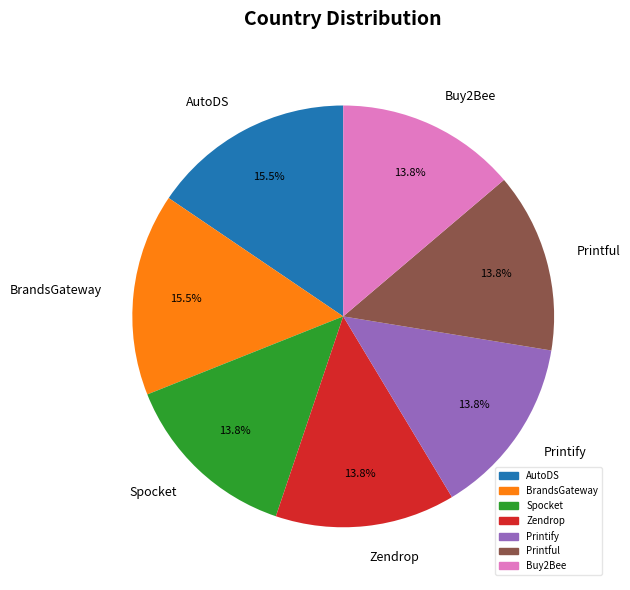

To the nearest percent, what is the average slice percentage?

14%